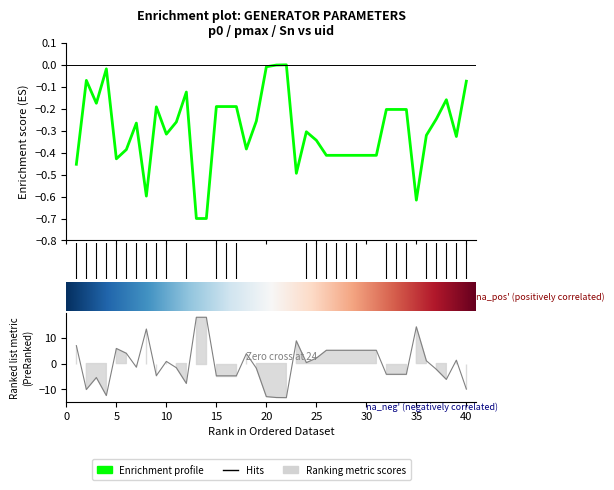

Is this an area chart (filled region under the line)?

No